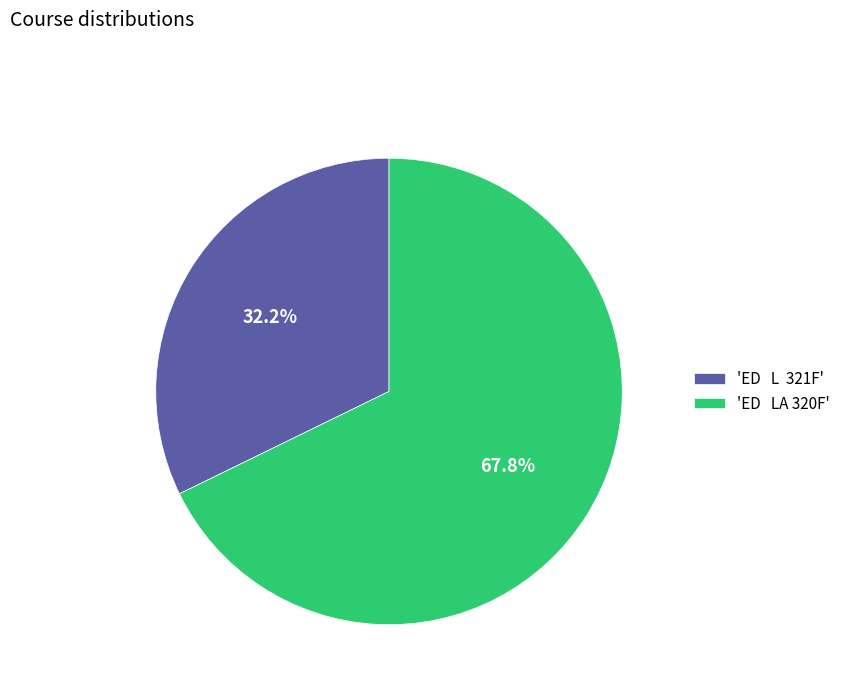

Which category has the biggest portion of the pie?

'ED LA 320F'